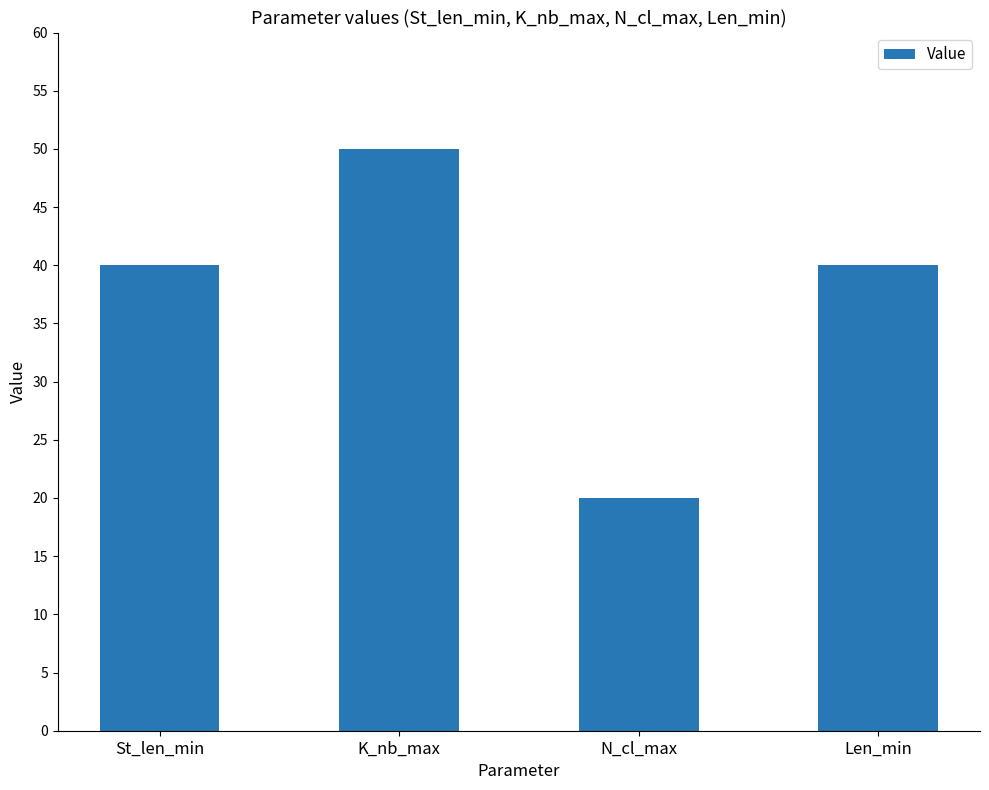

Count the number of categories in the chart.

4